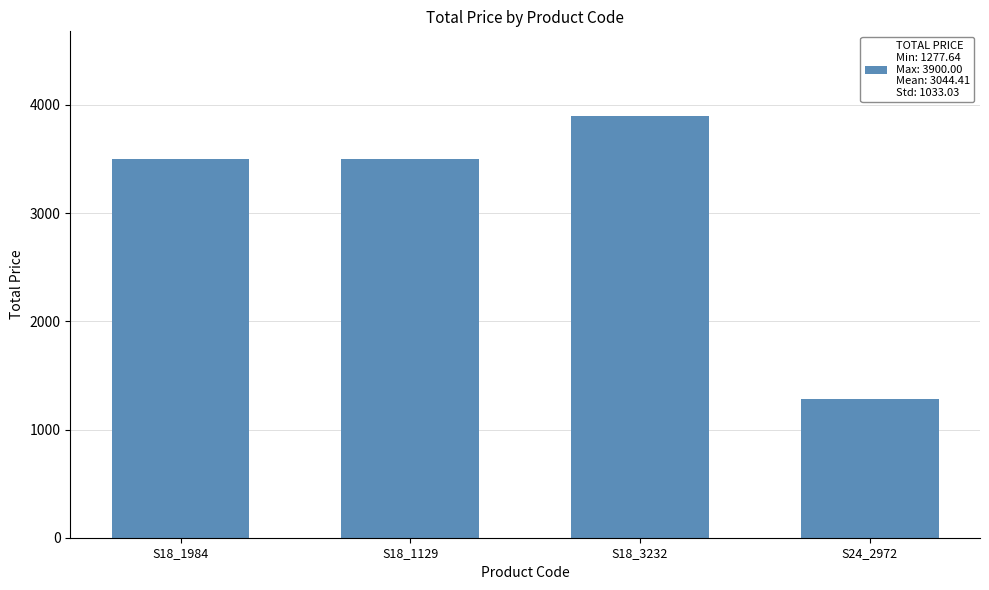

How many series are shown in this chart?

1